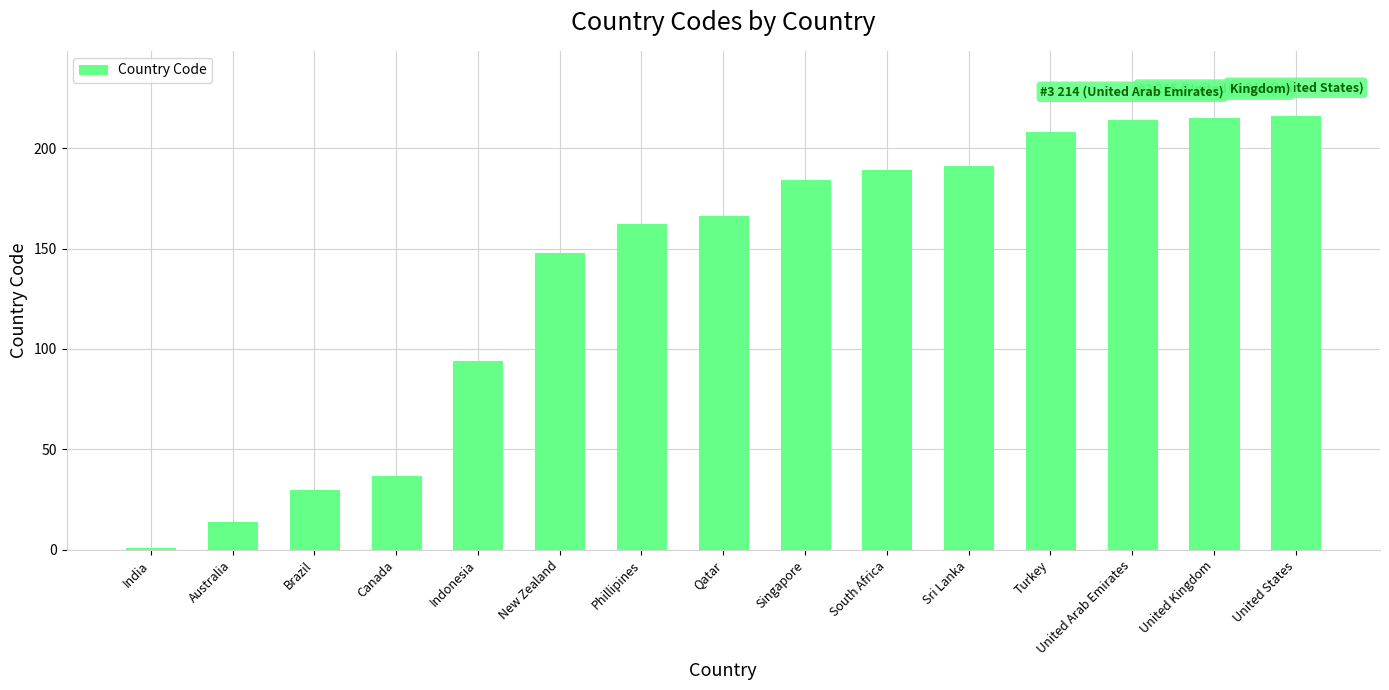

True or false: the data shows 216 at United States.

True